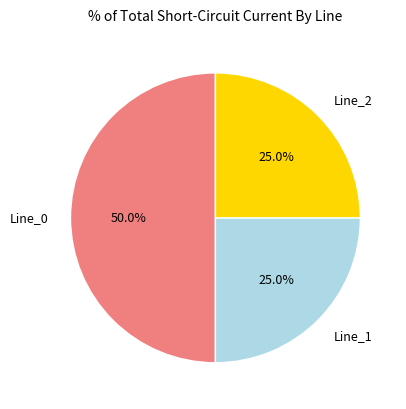

How much of the chart is everything except Line_0?

50.0%